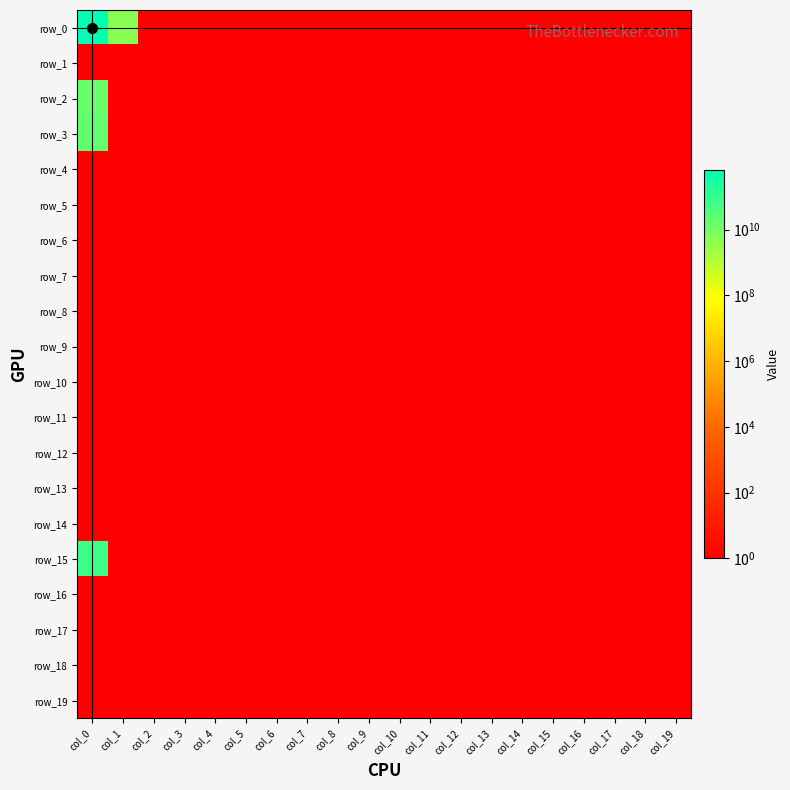

Rank the series by their maximum value, from highest to lowest.

row_0, row_15, row_3, row_2, row_1, row_4, row_5, row_6, row_7, row_8, row_9, row_10, row_11, row_12, row_13, row_14, row_16, row_17, row_18, row_19